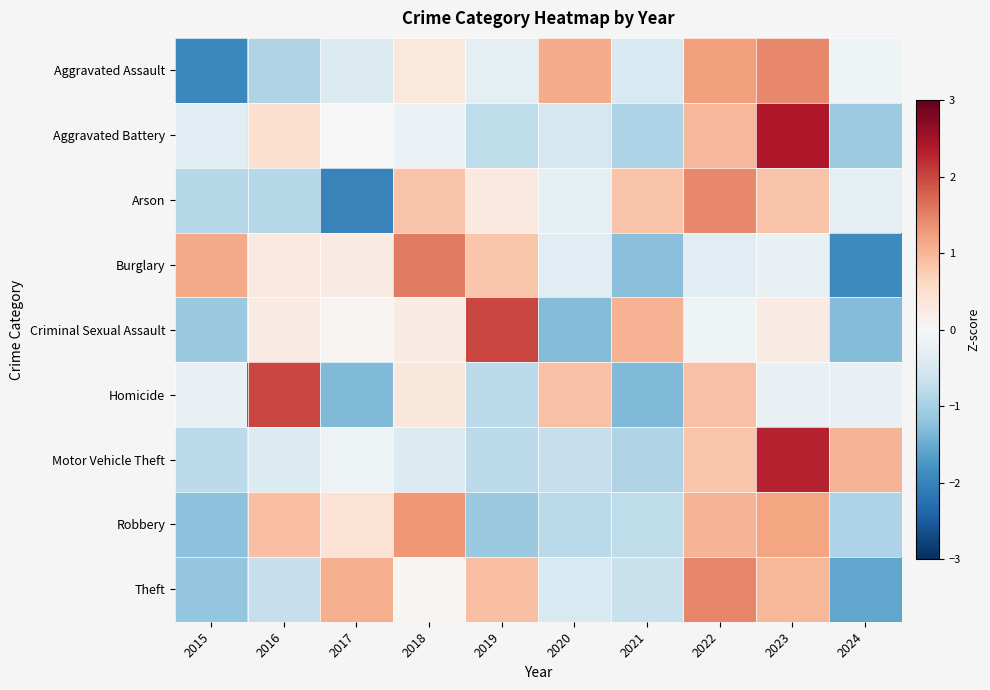

How many categories are shown in the chart?

10